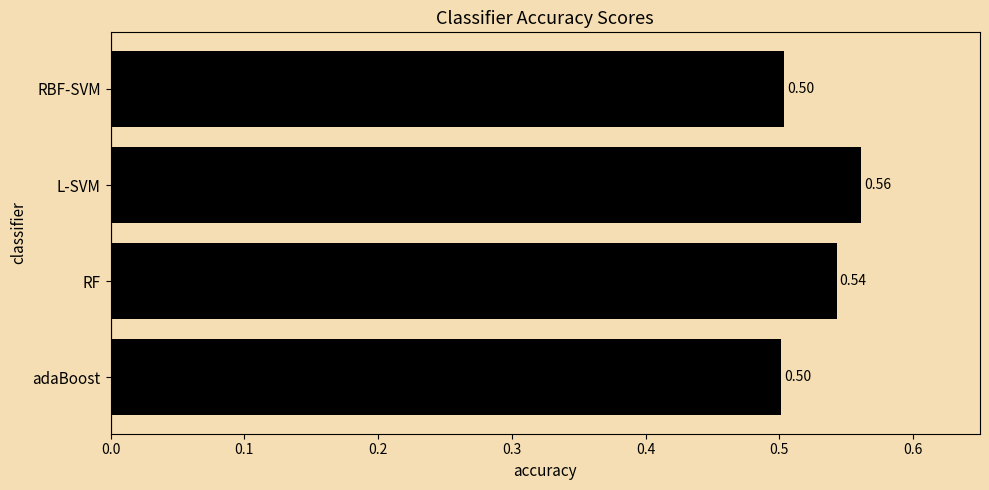

At which category does the chart reach its peak across all series?

L-SVM